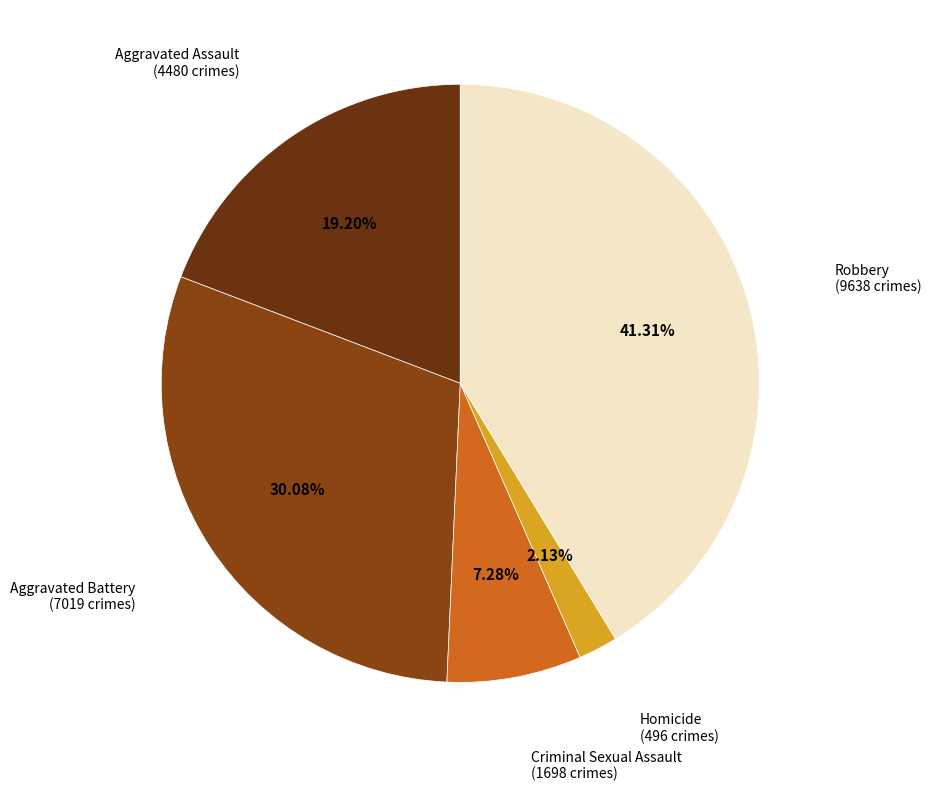

What is the ratio of the value at Aggravated Assault to the value at Criminal Sexual Assault?

2.6